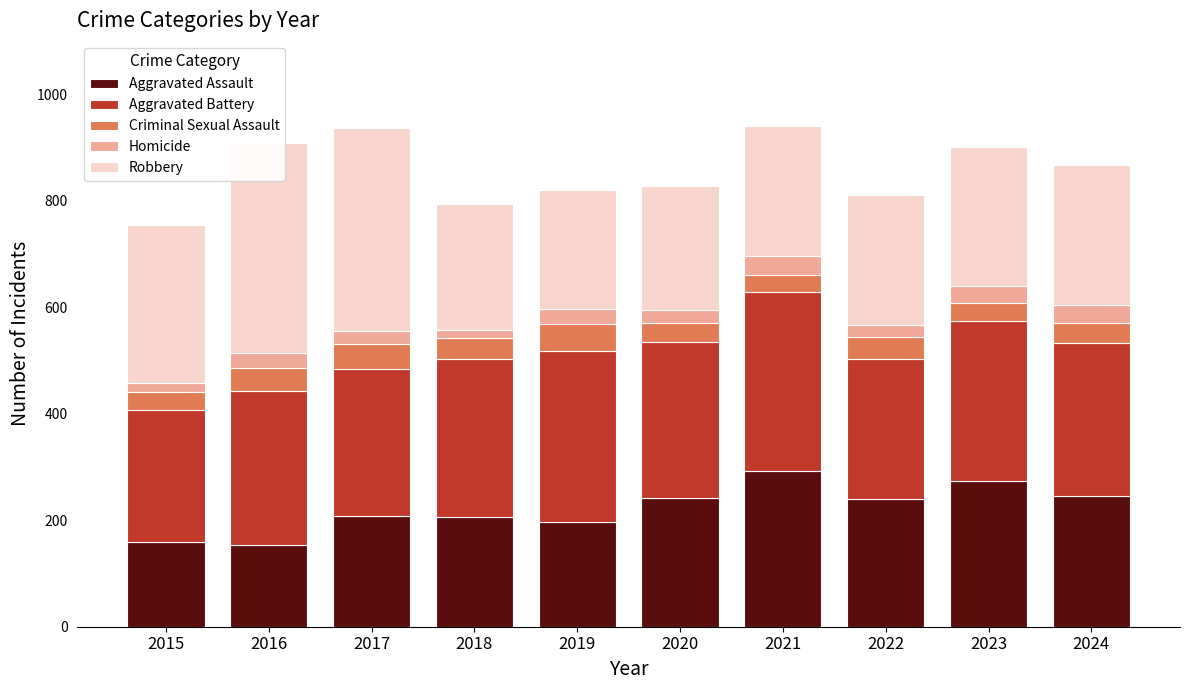

Reading left to right, list all the values displayed in this chart.

Aggravated Assault: 2015=160	2016=154	2017=207	2018=206	2019=197	2020=242	2021=292	2022=239	2023=273	2024=246
Aggravated Battery: 2015=246	2016=288	2017=277	2018=296	2019=321	2020=293	2021=336	2022=263	2023=301	2024=287
Criminal Sexual Assault: 2015=34	2016=43	2017=47	2018=40	2019=51	2020=36	2021=32	2022=42	2023=34	2024=38
Homicide: 2015=17	2016=29	2017=24	2018=15	2019=27	2020=24	2021=37	2022=23	2023=31	2024=33
Robbery: 2015=297	2016=394	2017=381	2018=237	2019=224	2020=233	2021=244	2022=243	2023=262	2024=263